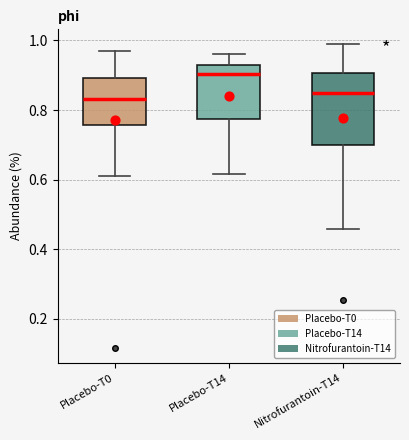

Reading left to right, read every box against the y-axis: the position of its median line, the range the box covers, and the ends of its whiskers. The values are not printed on the chart, so give them approximately, as read against the axis.

Placebo-T0: median 0.84, box 0.76 to 0.90, whiskers 0.62 to 0.96
Placebo-T14: median 0.90, box 0.78 to 0.92, whiskers 0.62 to 0.96
Nitrofurantoin-T14: median 0.84, box 0.70 to 0.90, whiskers 0.46 to 0.98